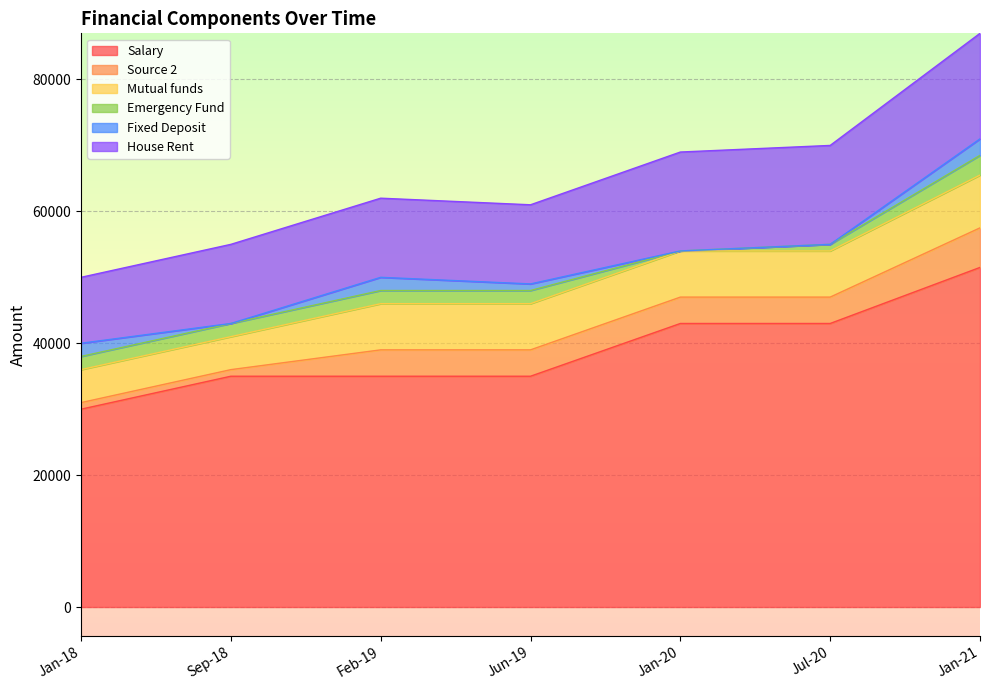

At how many categories does at least one series exceed 12234?

7